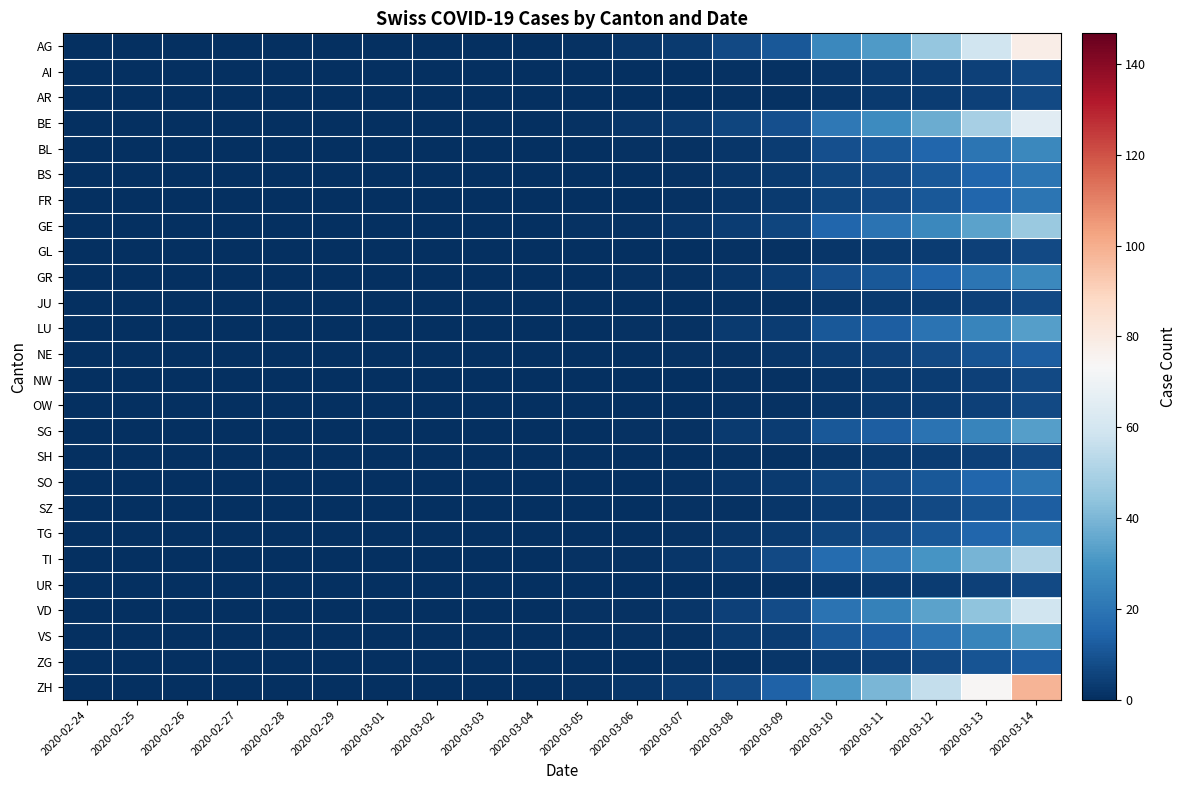

How many categories are shown in the chart?

20